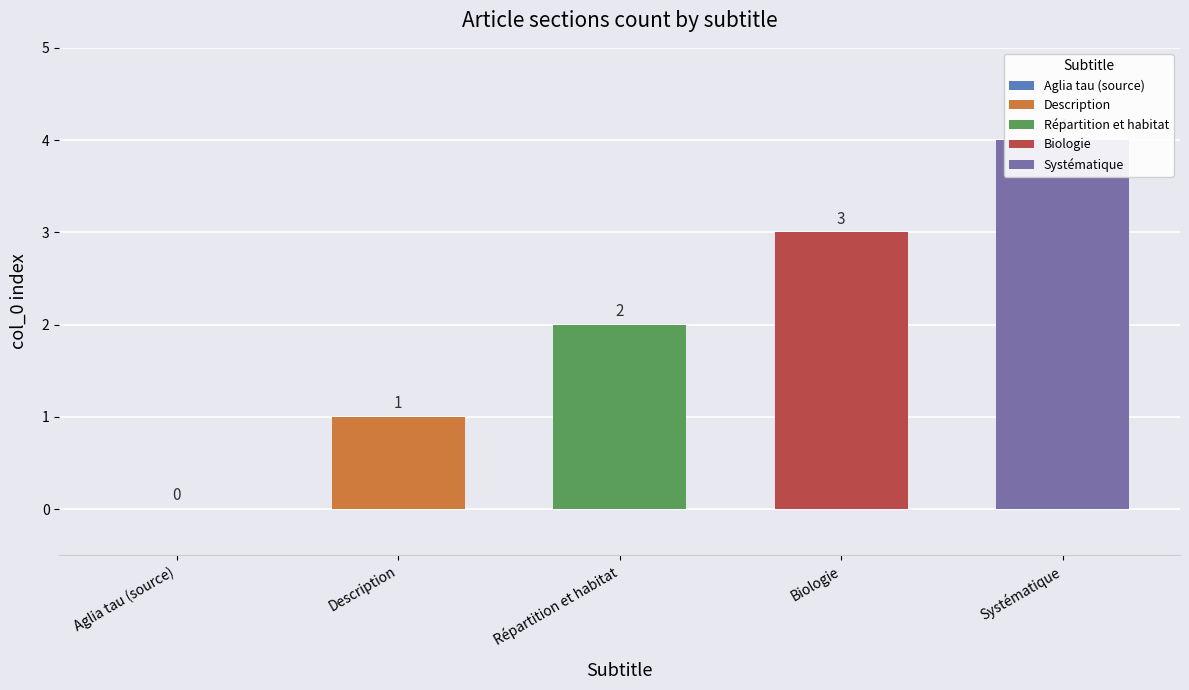

How many data points are less than 2?

2